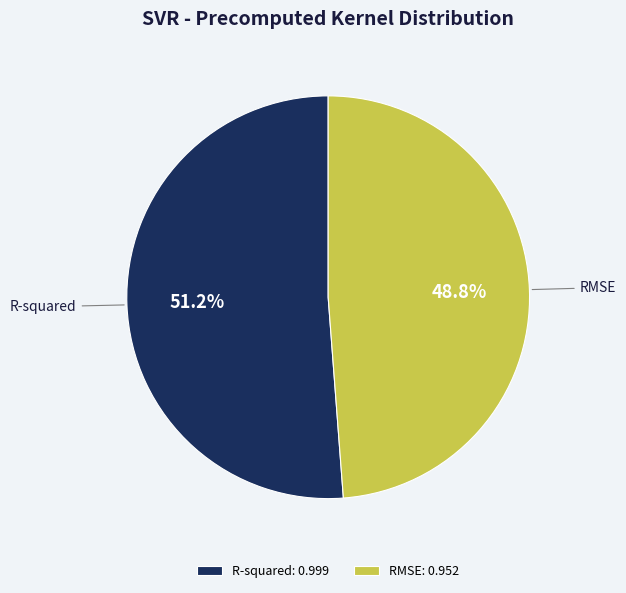

To the nearest percent, what percentage of the pie is R-squared?

51%